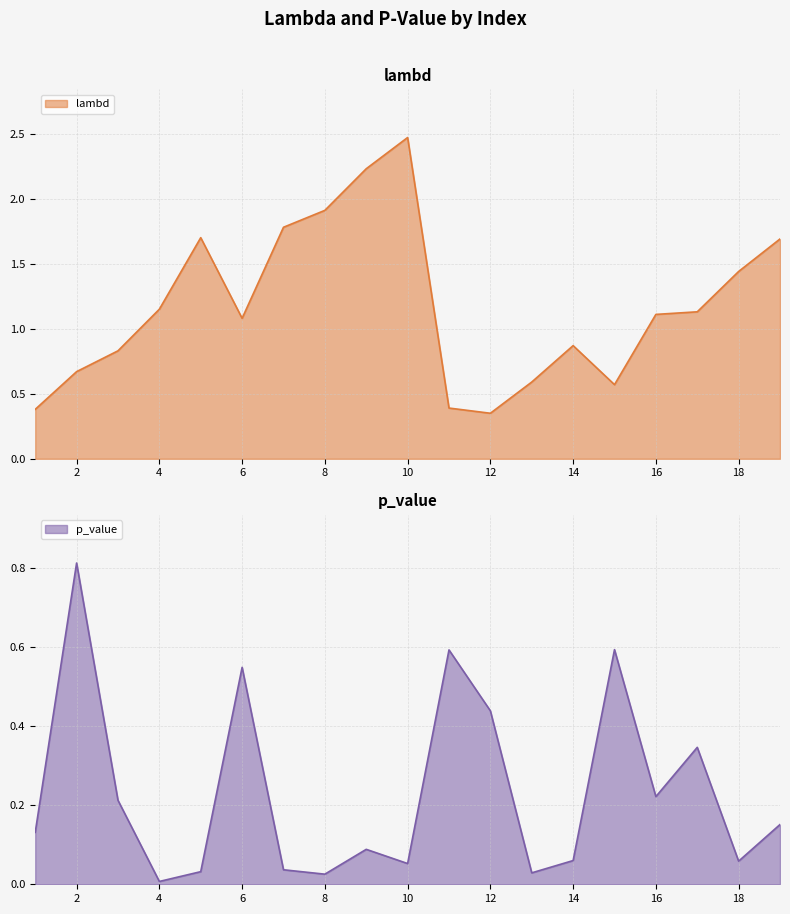

What is the difference between the maximum and second lowest values in the lambd series?

2.1